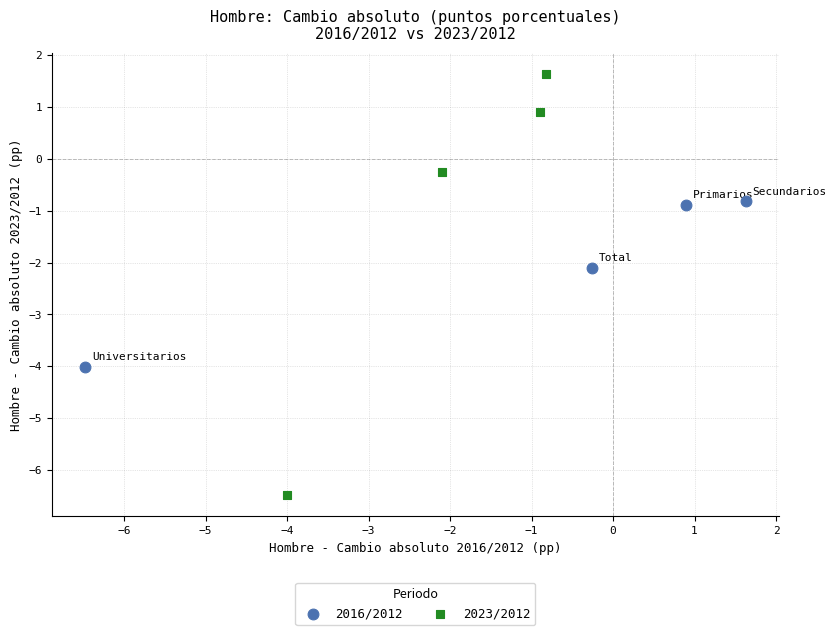

What are all the series names shown in the legend?

2016/2012, 2023/2012